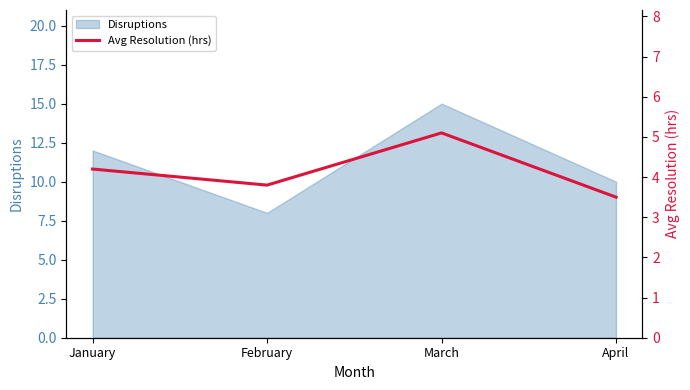

The value at March is 5.1. True or false?

True